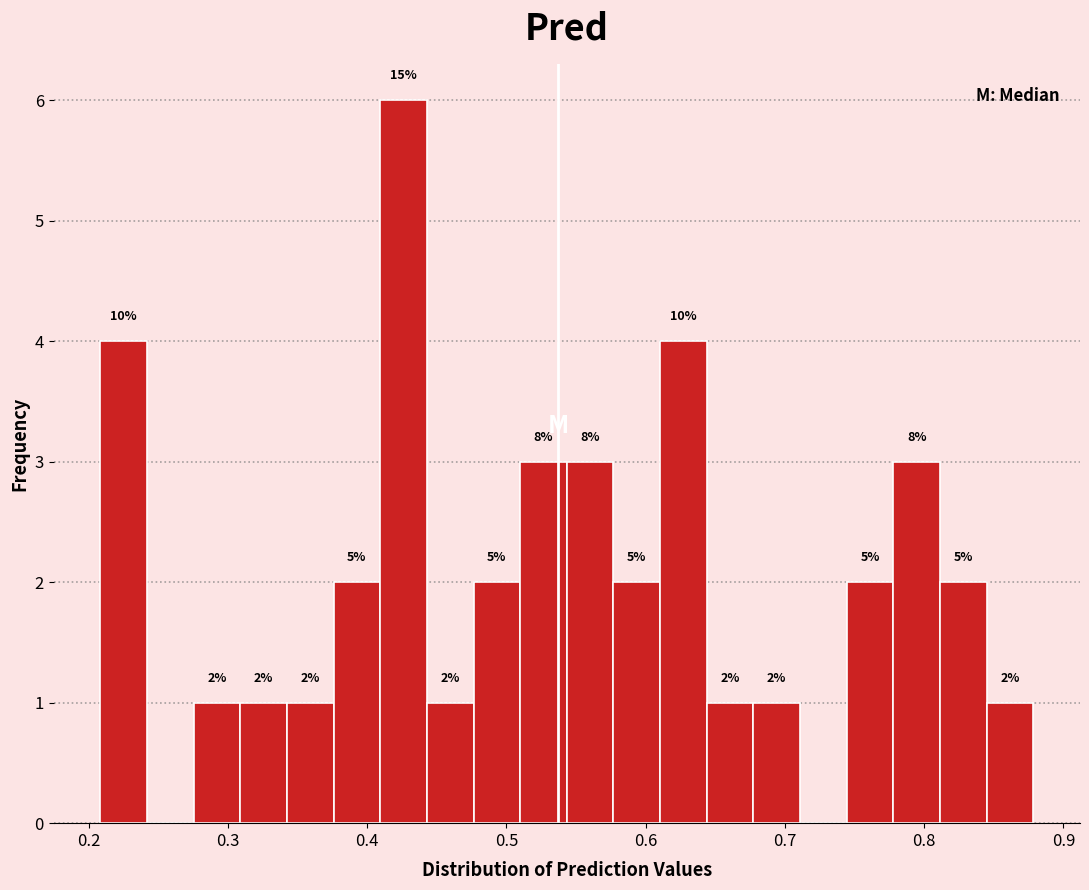

Read against the x-axis, roughly where is the centre of the tallest bar?

0.43